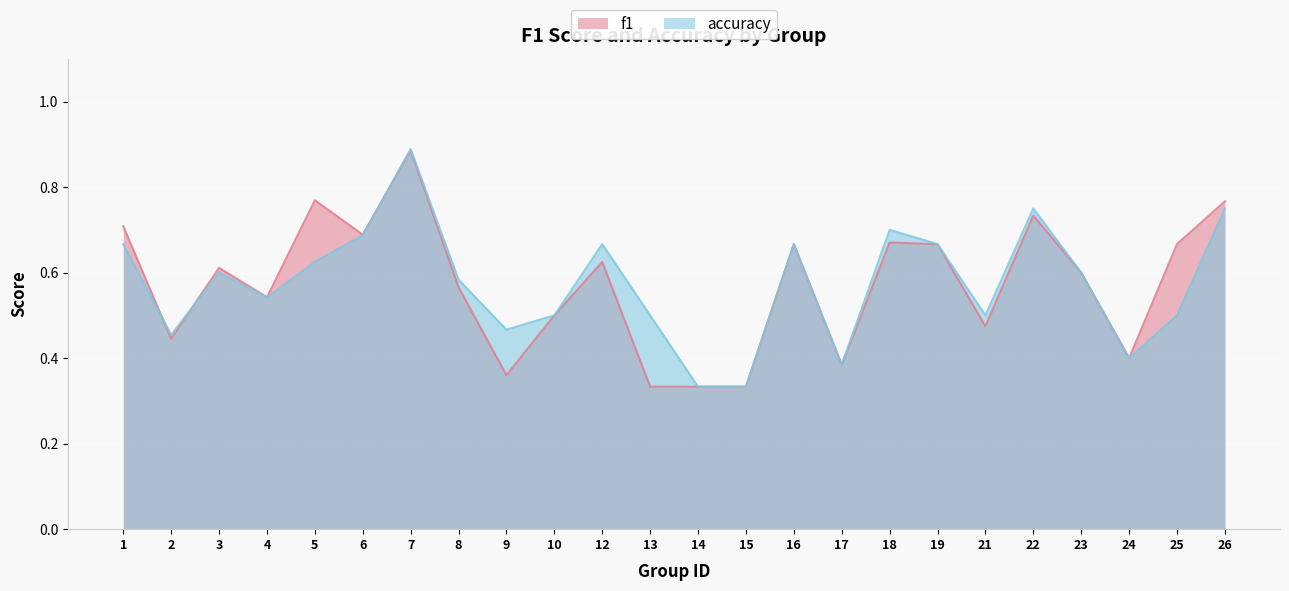

What is the difference between the accuracy values at 22 and 19?

0.1